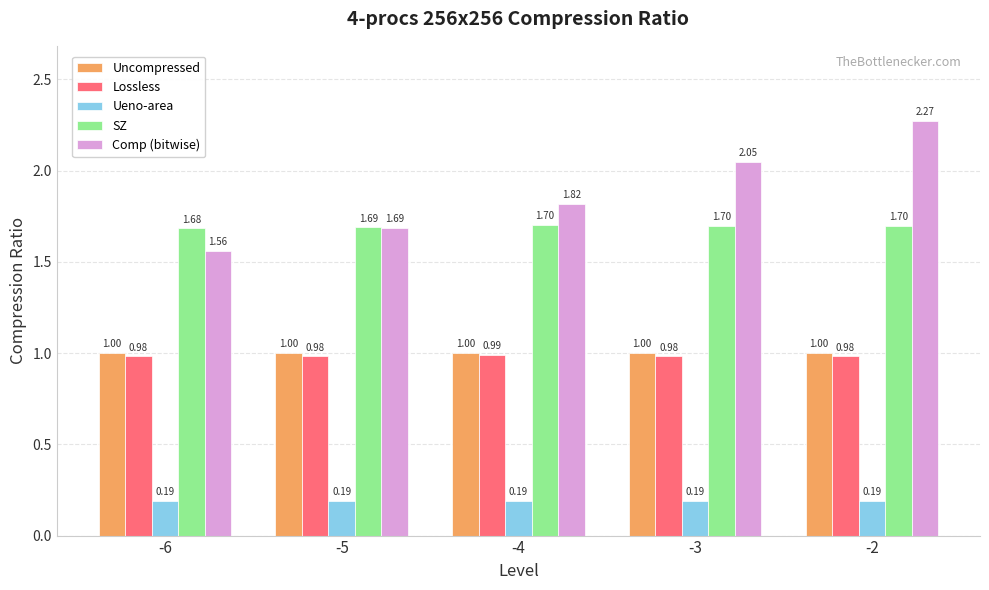

List the series in order of their peak value, highest first.

Comp (bitwise), SZ, Uncompressed, Lossless, Ueno-area